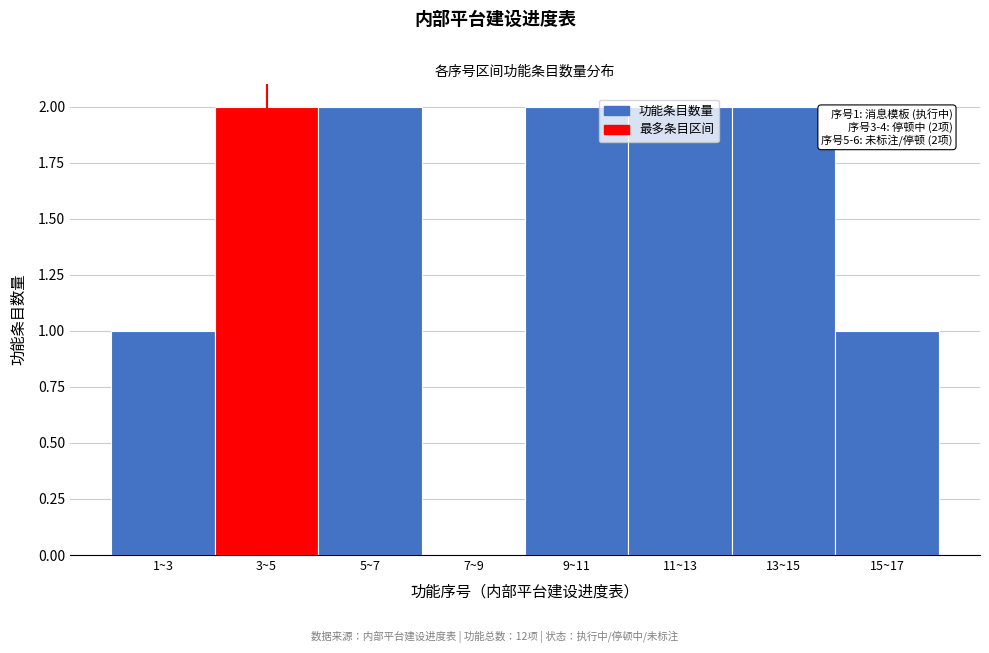

What is the sum of all values?

12